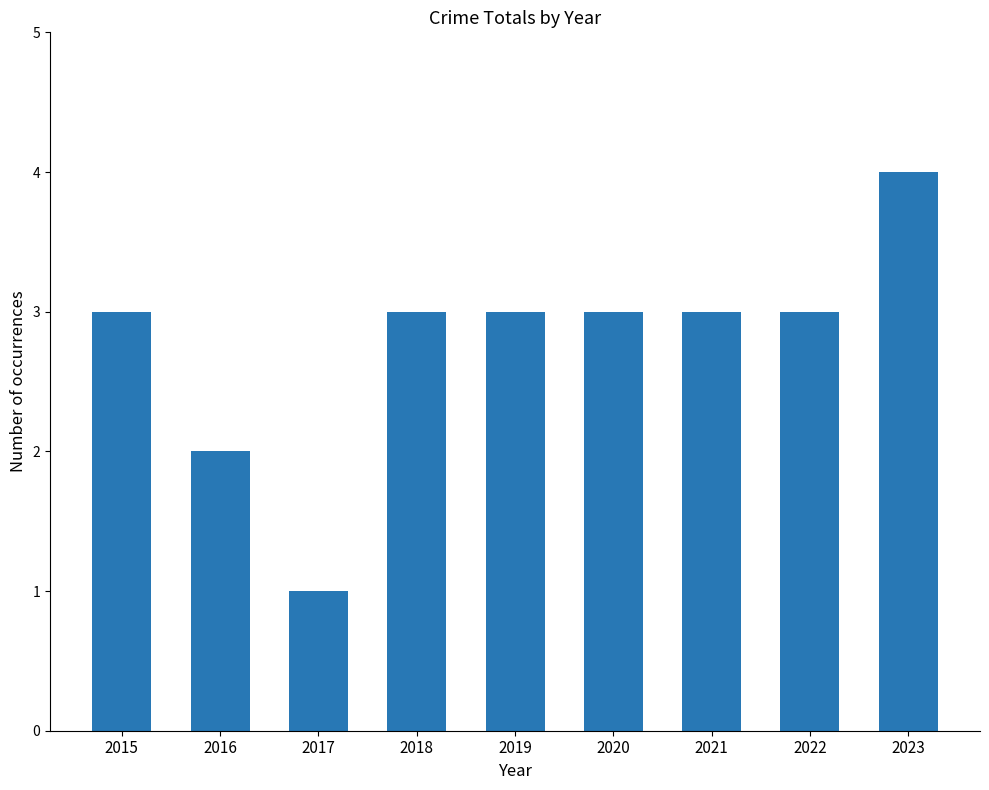

What is the approximate value at 2019?

3